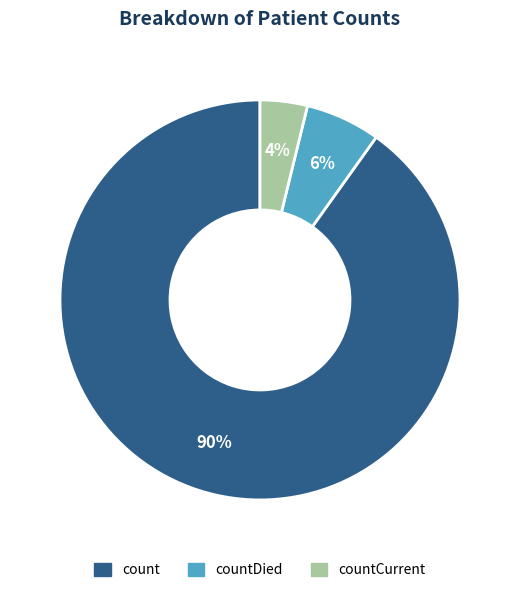

To the nearest percent, what is the average slice percentage?

33%